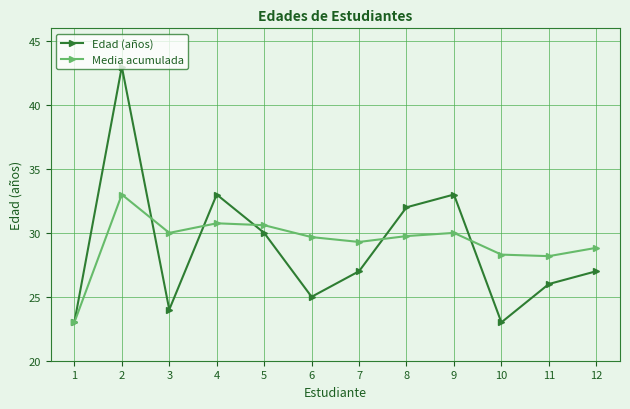

Where is the first local maximum for Edad (años)?

2